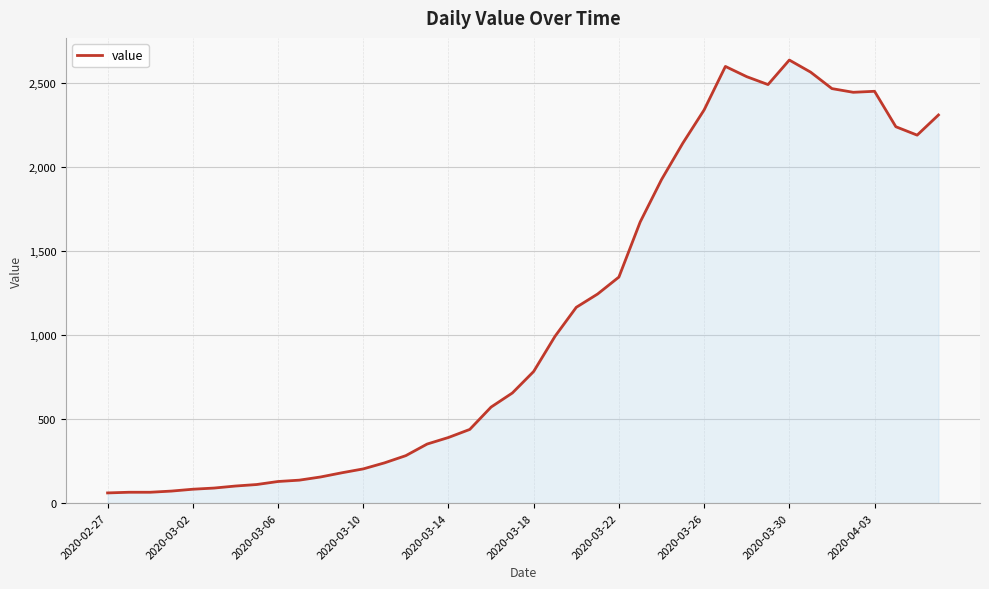

What is the difference between the maximum and minimum values?

2577